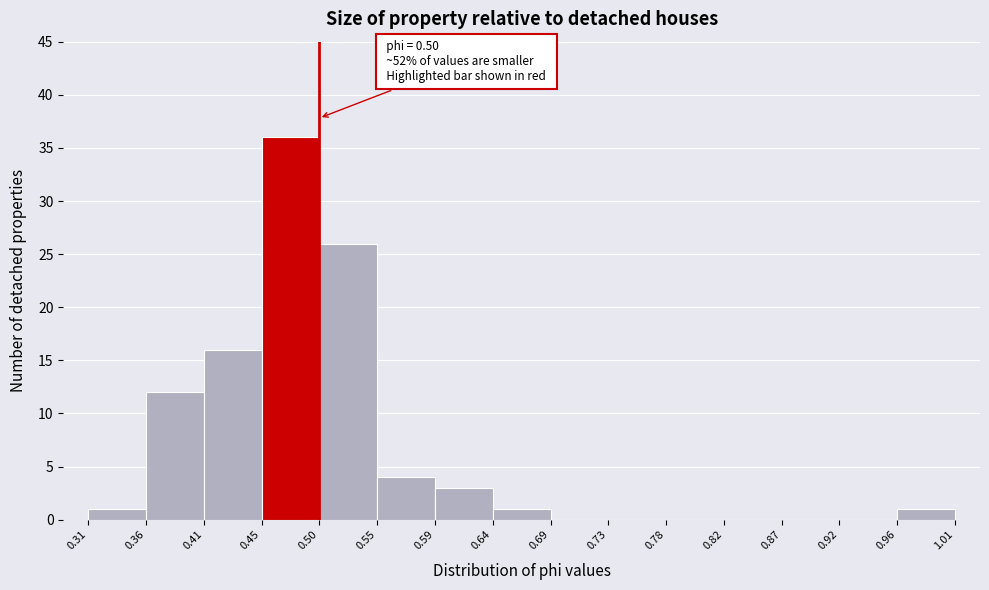

Which range on the x-axis has the tallest bar?

0.45 to 0.50